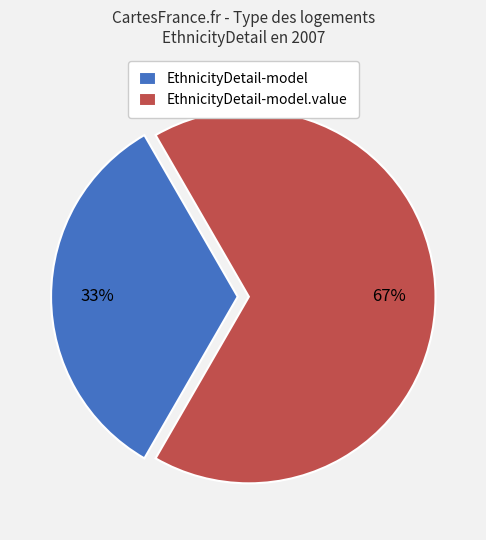

True or false: EthnicityDetail-model.value accounts for 67% of the total.

True